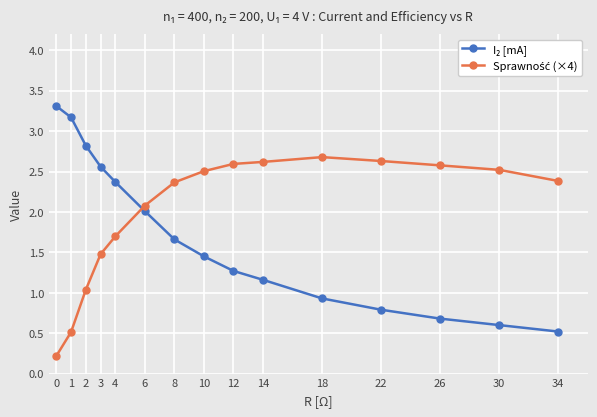

How many lines are shown in the chart?

2